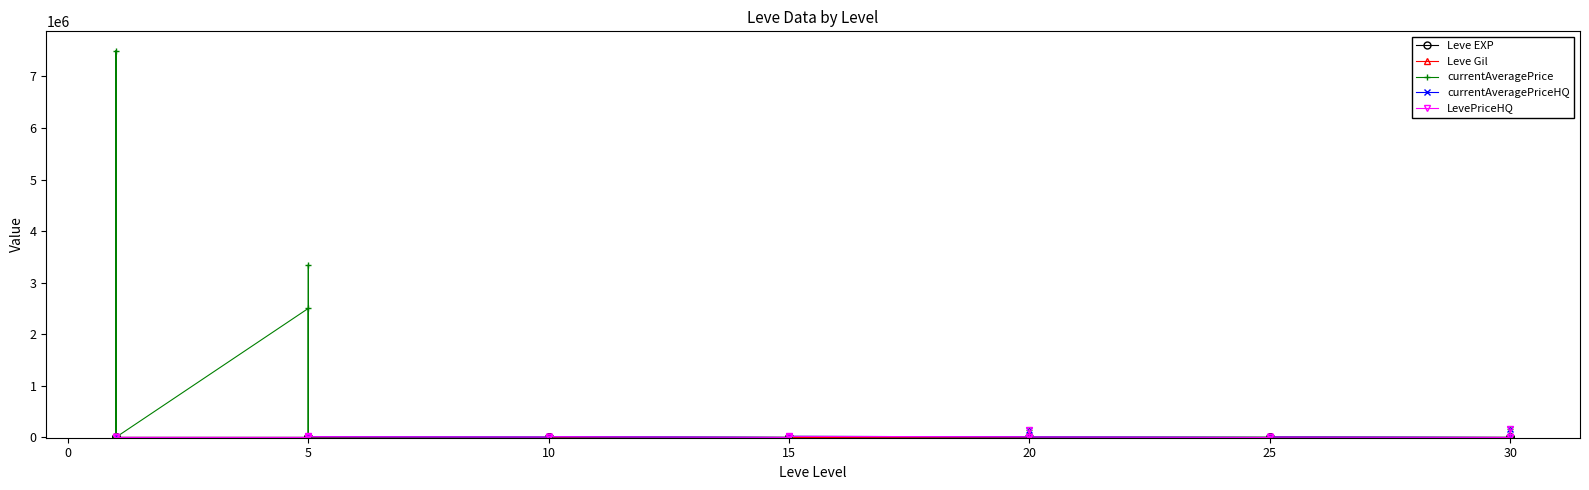

What is the value of the LevePriceHQ point at the 19th from the left?

944